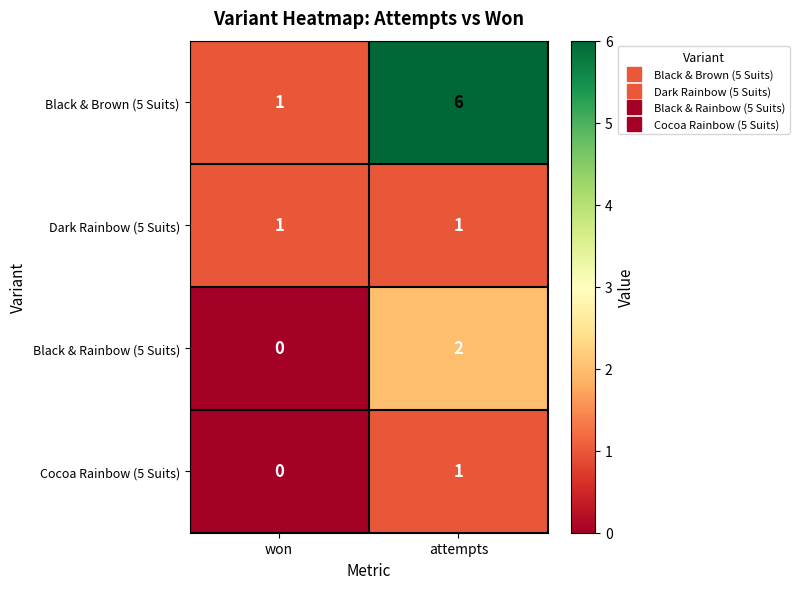

What is the sum of all Black & Brown (5 Suits) values?

7